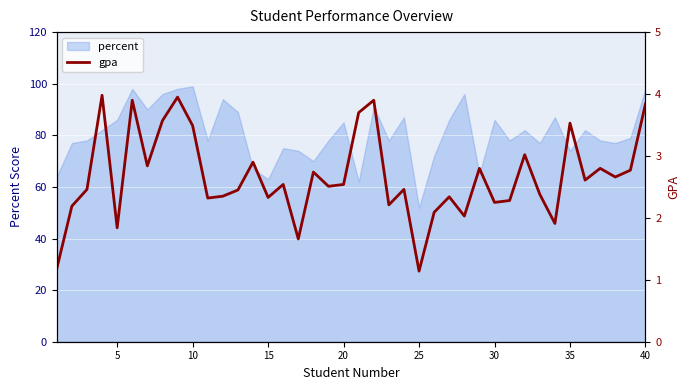

True or false: percent has a value of 99 at 10.

True